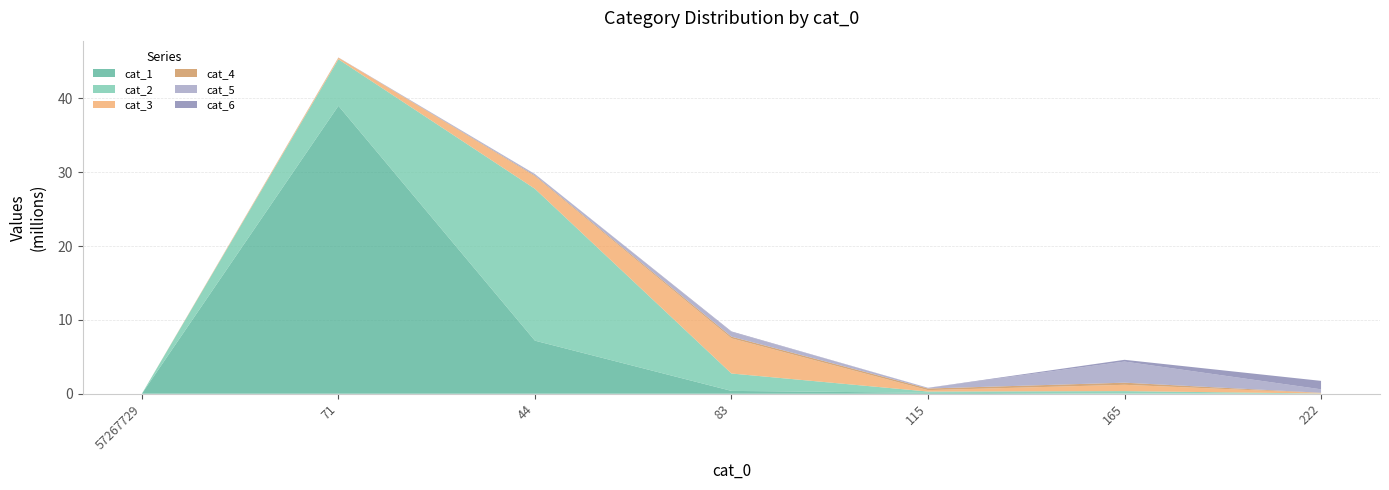

Reading left to right, transcribe all the data shown in this chart.

cat_1: 57267729=0	71=38985638	44=7186767	83=383114	115=126867	165=30198	222=1269
cat_2: 57267729=0	71=6306934	44=20562642	83=2355533	115=169589	165=325091	222=29758
cat_3: 57267729=0	71=202195	44=1685768	83=4760672	115=191489	165=853676	222=65862
cat_4: 57267729=0	71=25033	44=108816	83=228678	115=217875	165=287374	222=32510
cat_5: 57267729=0	71=13219	44=186221	83=638955	115=89862	165=2859112	222=469858
cat_6: 57267729=0	71=996	44=20496	83=71674	115=11164	165=237595	222=1141871